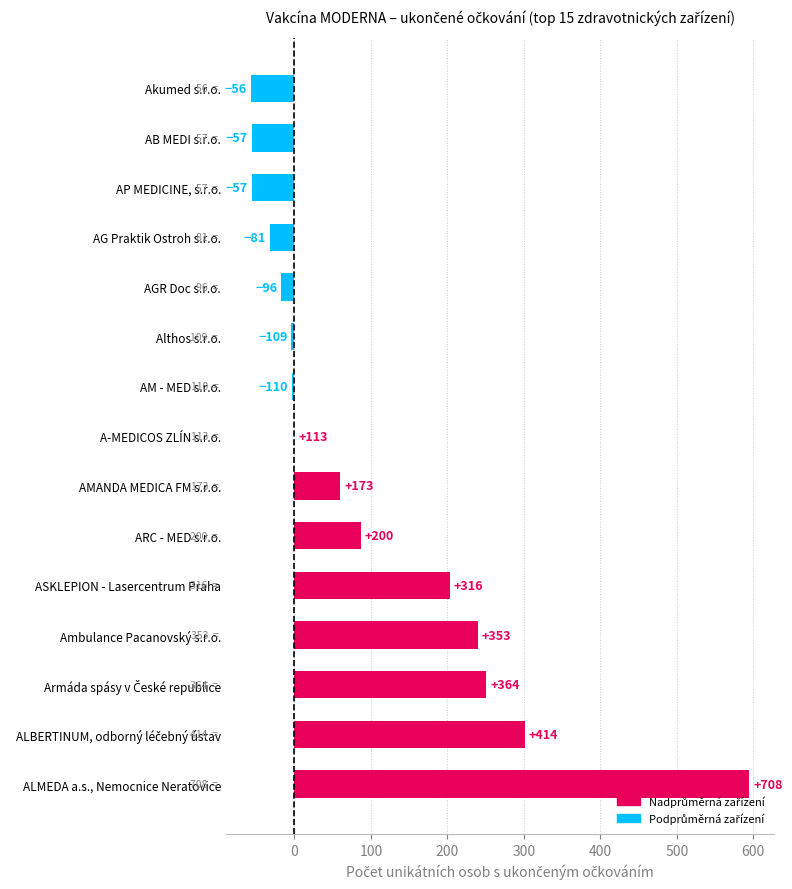

The value at ALMEDA a.s., Nemocnice Neratovice is 1065. True or false?

False